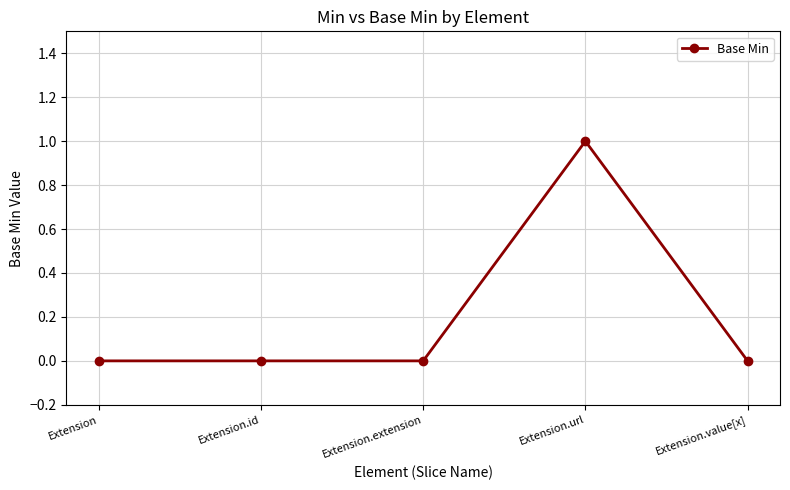

What is the sum of all values?

1